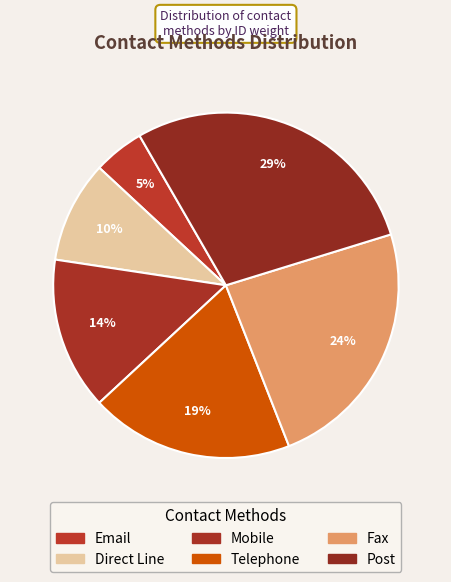

True or false: Mobile accounts for 21% of the total.

False